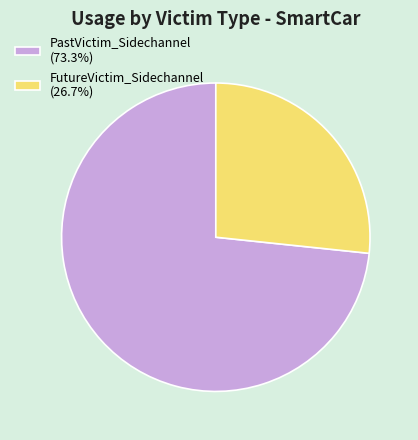

Which slice represents more than half of the pie?

PastVictim_Sidechannel